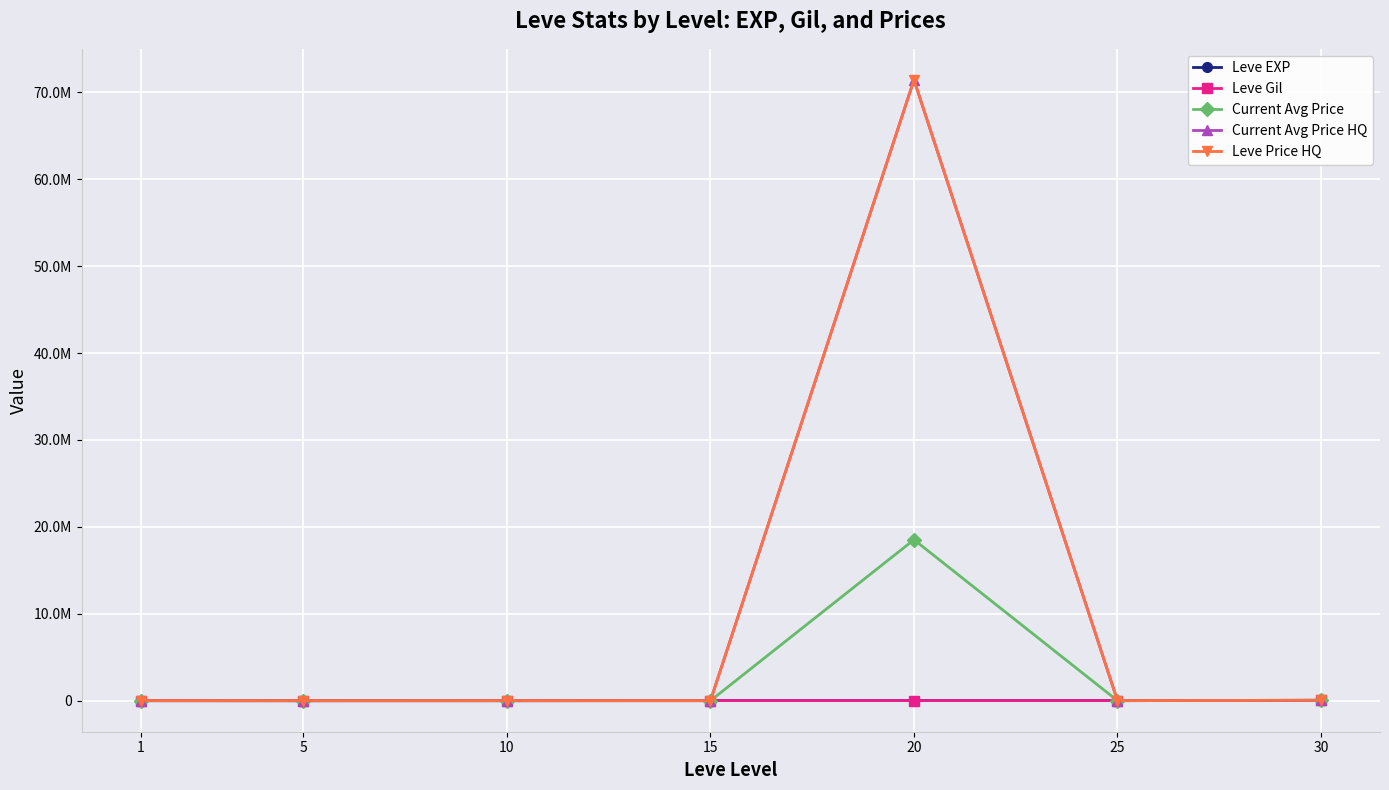

Is this an area chart (filled region under the line)?

No